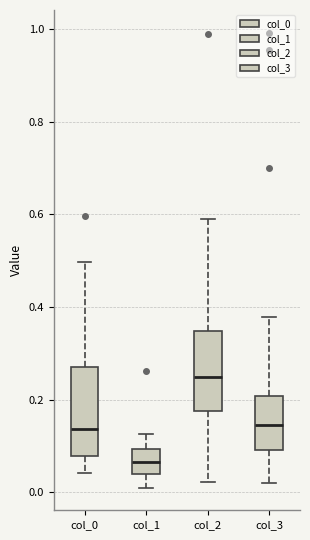

Comparing the boxes themselves (not the whiskers), which one is the tallest?

col_0